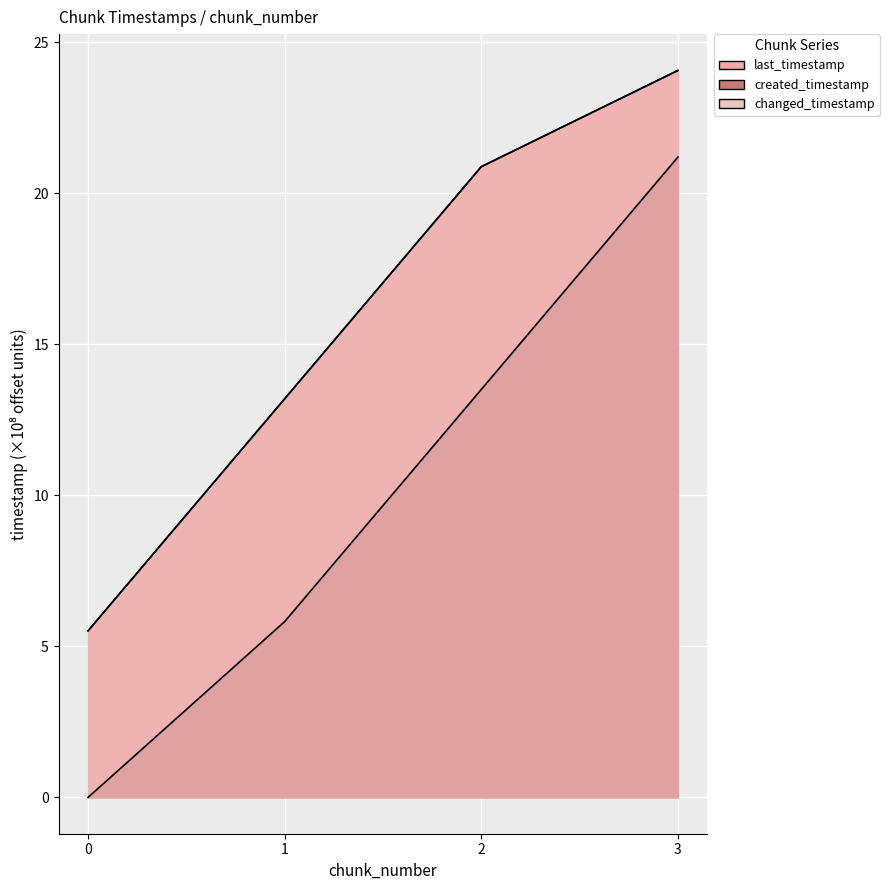

True or false: last_timestamp and changed_timestamp cross at least once.

False